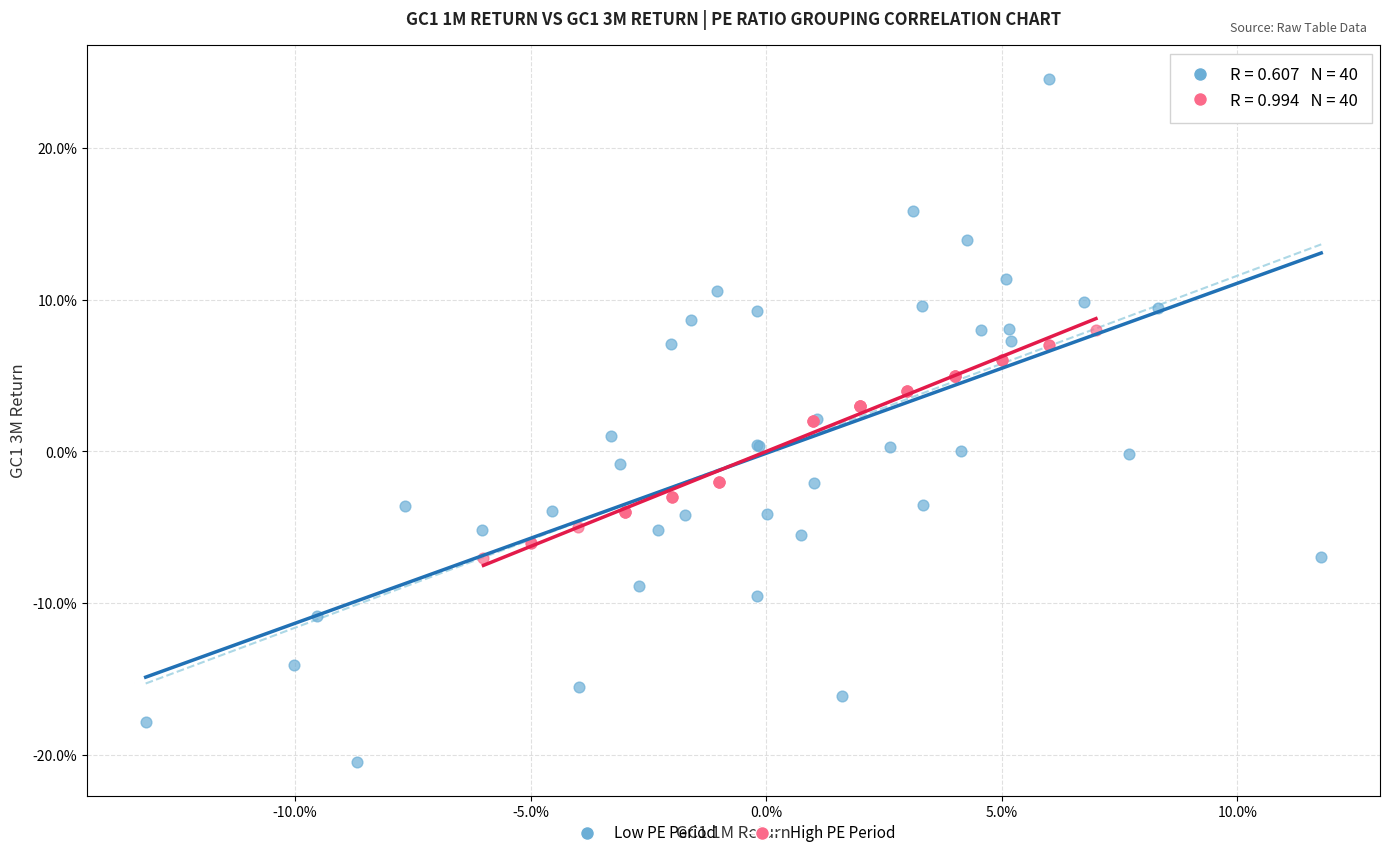

Which series contains the highest Y value?

Low PE Period